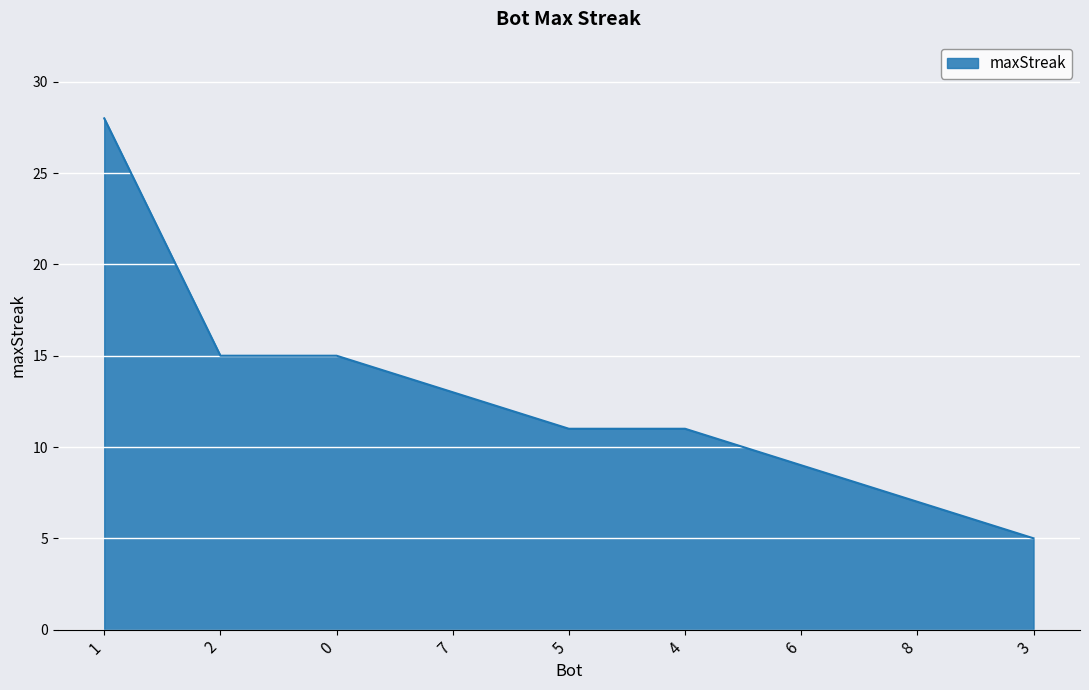

The value at 2 is 15. True or false?

True